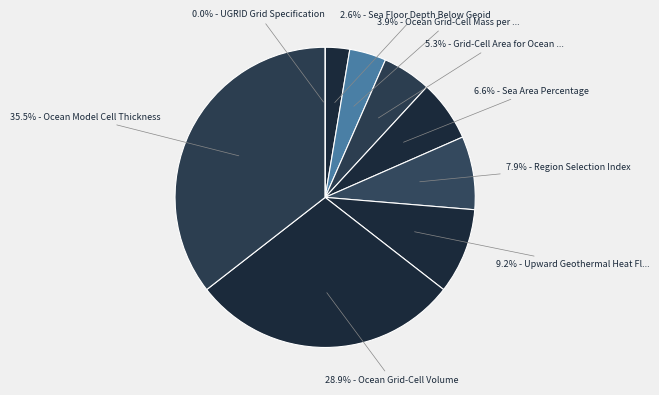

Which category has the smallest portion of the pie?

UGRID Grid Specification